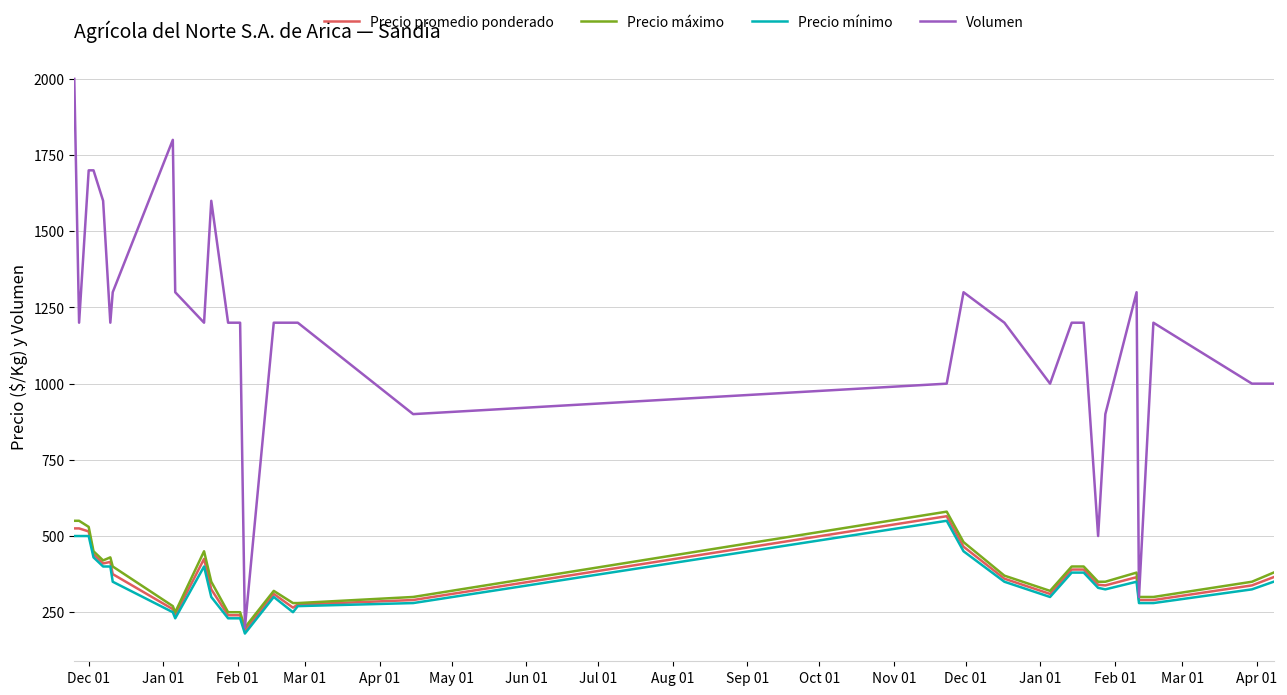

What is the greatest value displayed?

2000